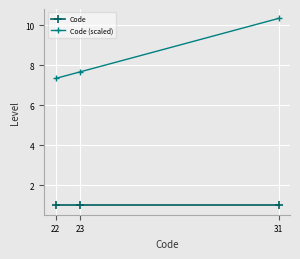

Reading left to right, list all the values displayed in this chart.

Code: 1.0	1.0	1.0
Code (scaled): 7.3	7.7	10.3